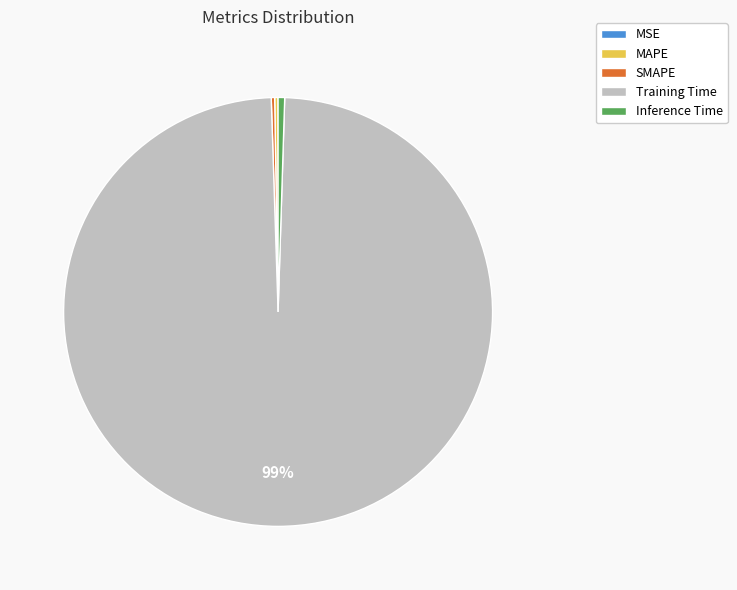

The Inference Time slice represents 0% of the pie. True or false?

True